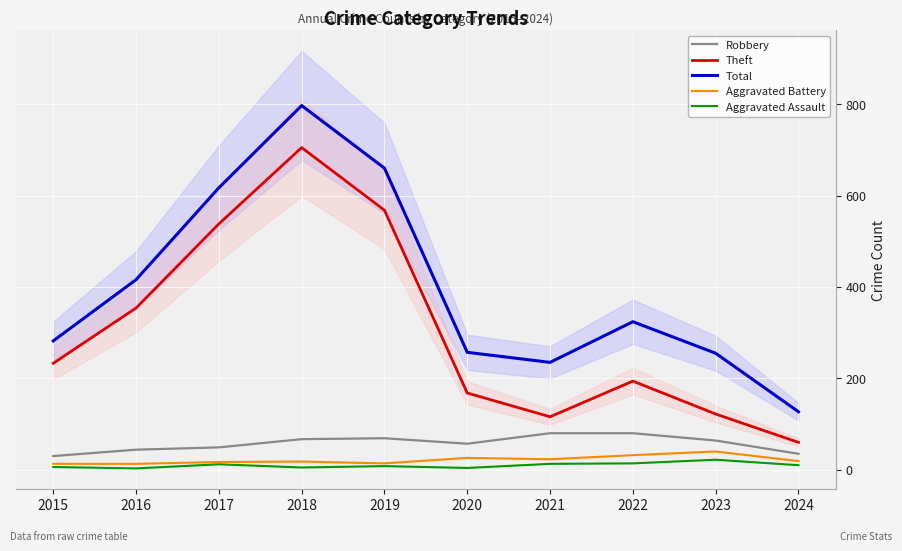

True or false: Aggravated Battery has more than 0 points higher than both neighbors.

True